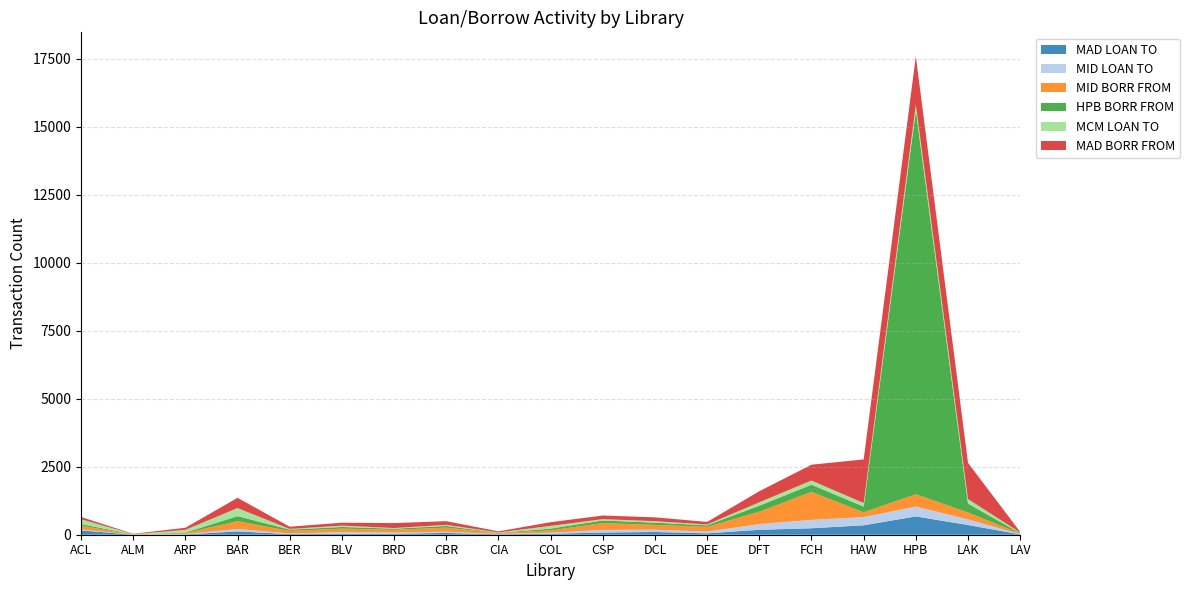

Reading left to right, list all the values displayed in this chart.

MAD LOAN TO: 160	1	12	122	23	30	37	65	17	36	80	100	51	181	238	346	672	357	12
MID LOAN TO: 35	2	15	90	22	66	44	46	12	39	97	85	65	211	308	303	362	208	9
MID BORR FROM: 137	2	32	287	94	129	98	150	28	86	250	176	174	457	1030	176	454	253	21
HPB BORR FROM: 61	6	20	184	49	60	43	61	10	64	97	82	56	218	260	209	14104	326	17
MCM LOAN TO: 177	9	100	297	24	51	24	41	18	100	49	55	31	126	156	130	215	167	21
MAD BORR FROM: 82	13	77	376	83	107	181	136	38	136	133	141	93	406	582	1604	1779	1329	24